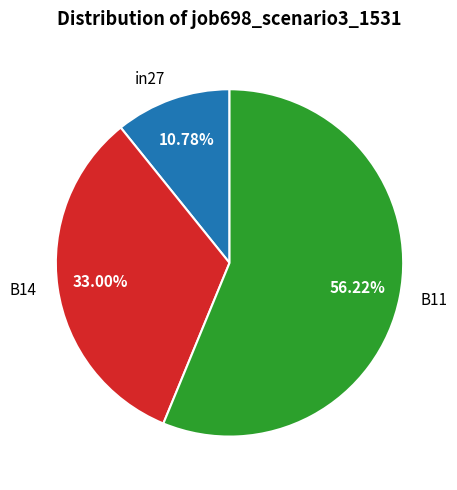

Rank the categories by value from highest to lowest.

B11, B14, in27